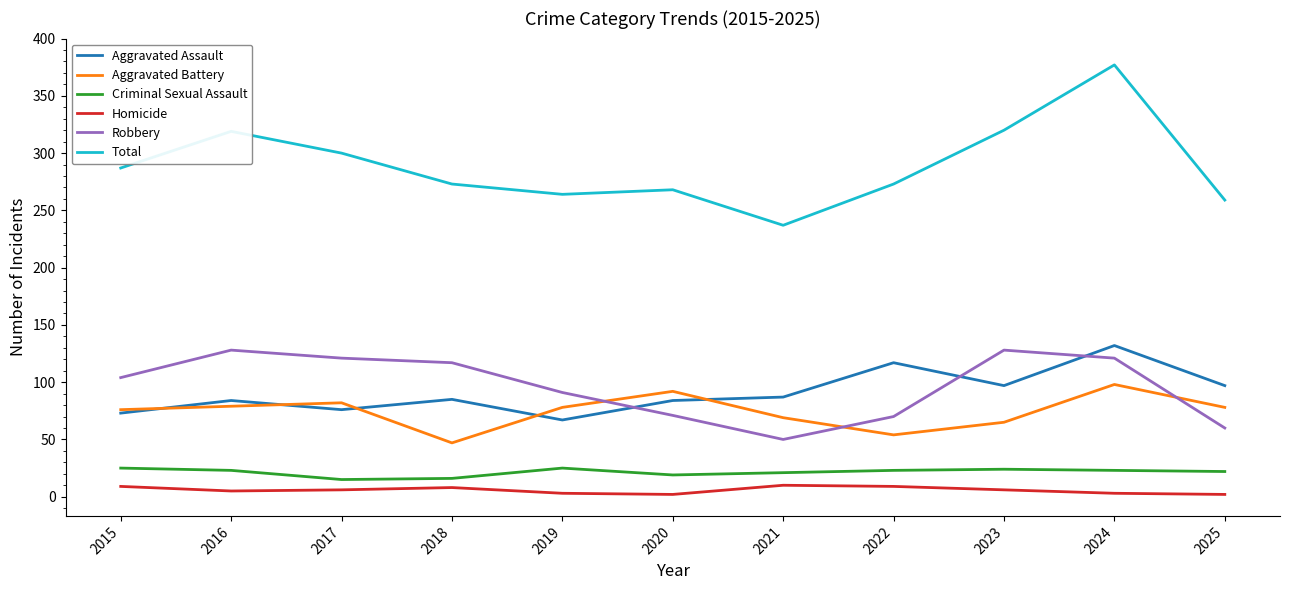

Between 2020 and 2024, which series saw the biggest shift?

Total